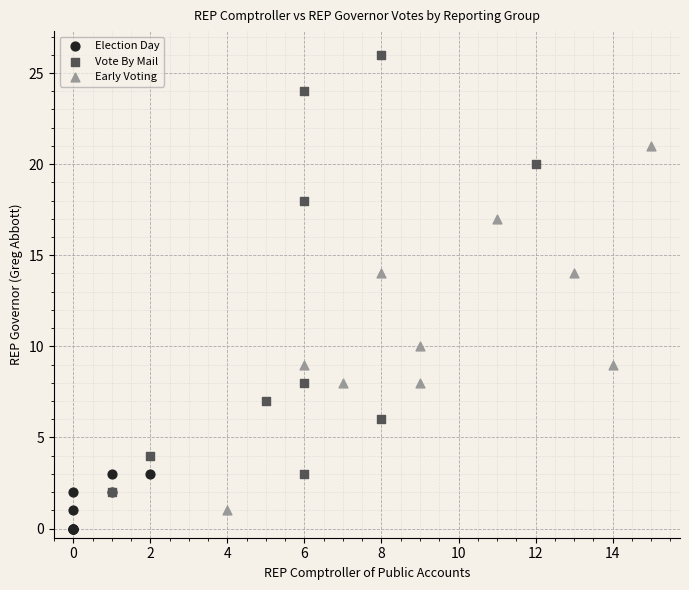

Which series reaches the minimum Y coordinate?

Election Day